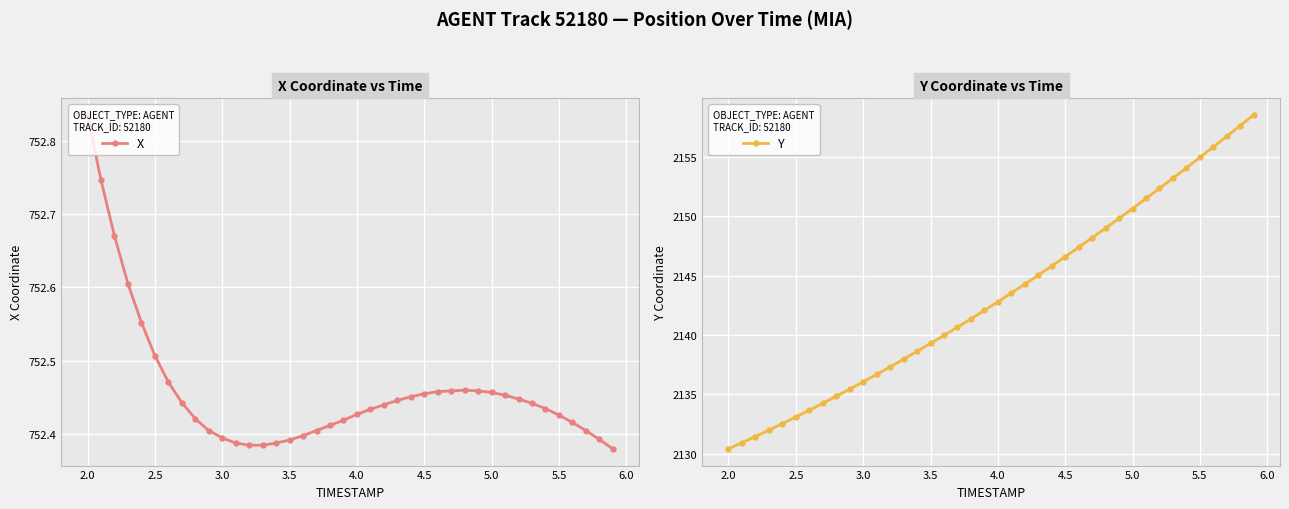

What is the minimum value for Y?

2130.4